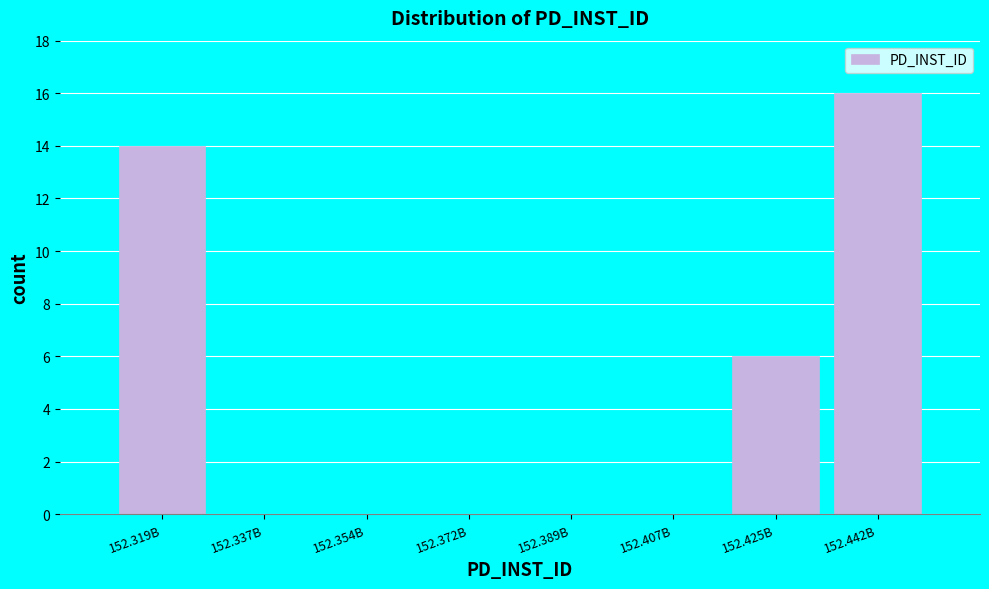

Reading left to right, list all the values displayed in this chart.

152.319B=14	152.337B=0	152.354B=0	152.372B=0	152.389B=0	152.407B=0	152.425B=6	152.442B=16